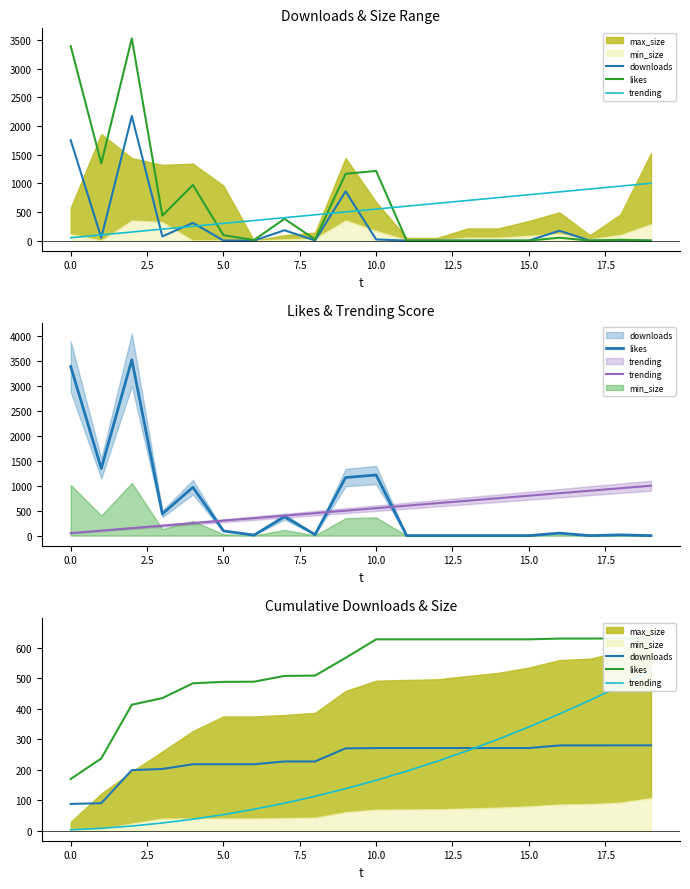

True or false: downloads and likes cross at least once.

False